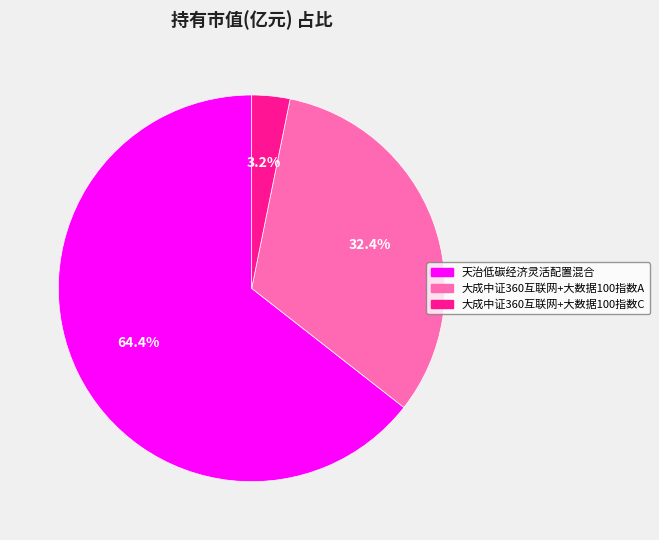

To the nearest percent, what is the difference between the 天治低碳经济灵活配置混合 and 大成中证360互联网+大数据100指数C slice percentages?

61%